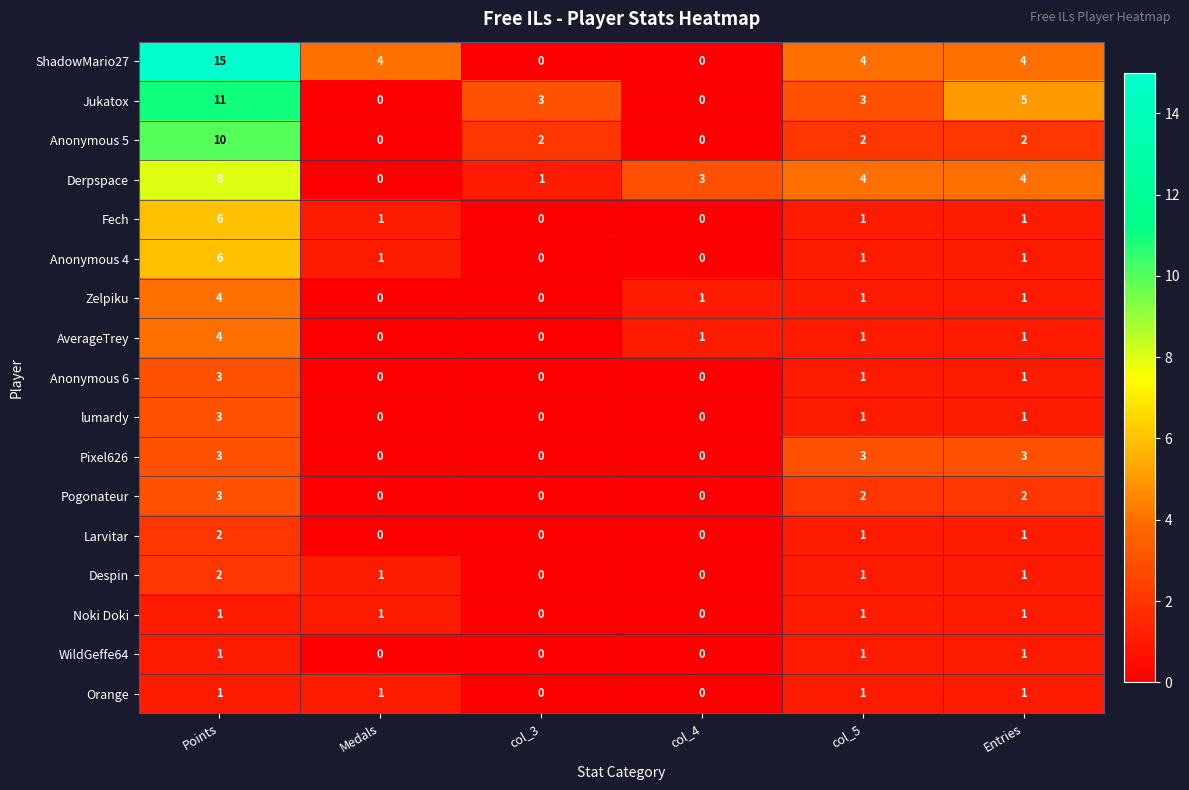

What is the difference between the highest and lowest values at col_4?

3